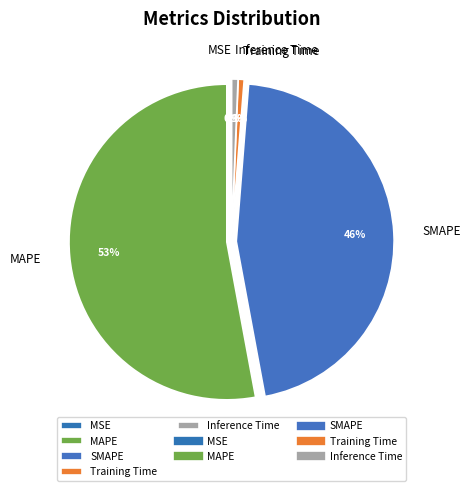

What is the majority slice?

MAPE